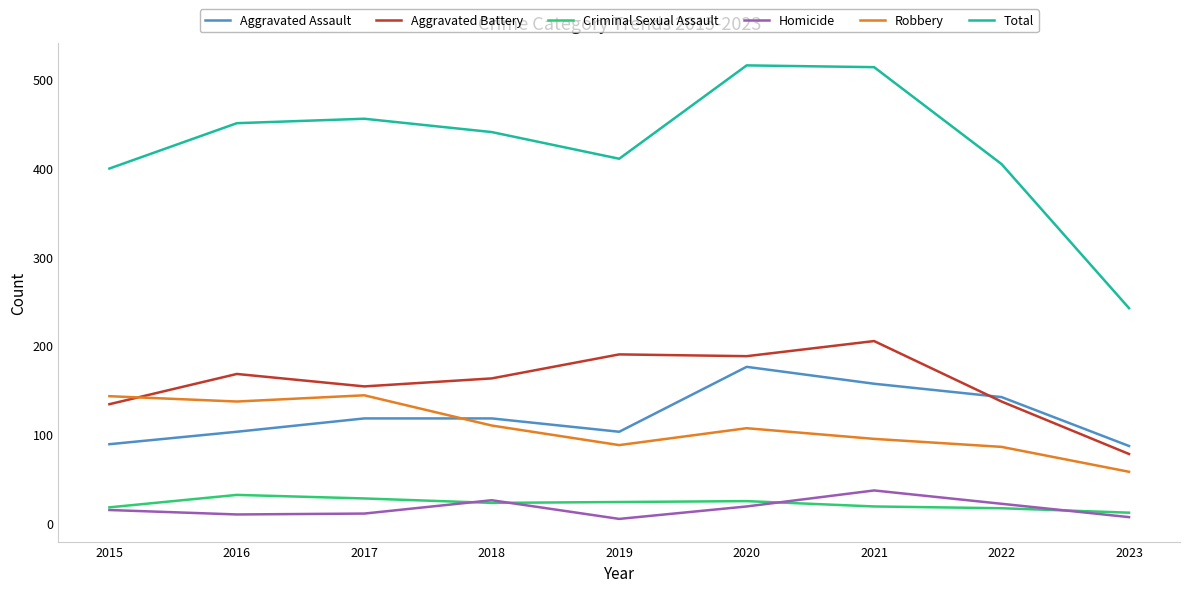

True or false: Homicide and Robbery cross at least once.

False